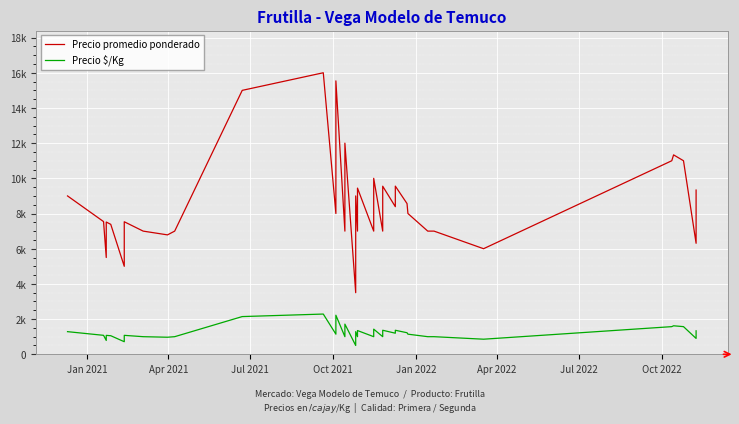

Reading right to left, what are all the values shown in this chart?

Precio promedio ponderado: 9333	6308	11000	11333	11000	6000	7000	7000	8000	8565	9557	8389	9552	8544	8533	7000	10000	9000	7000	9444	7000	9000	7000	3500	12000	7000	15538	8000	16000	15000	7000	6786	7000	7532	5000	7385	7516	5500	7542	9000
Precio $/Kg: 1333	901	1571	1619	1571	857	1000	1000	1143	1224	1365	1198	1365	1221	1219	1000	1429	1286	1000	1349	1000	1286	1000	500	1714	1000	2220	1143	2286	2143	1000	969	1000	1076	714	1055	1074	786	1077	1286